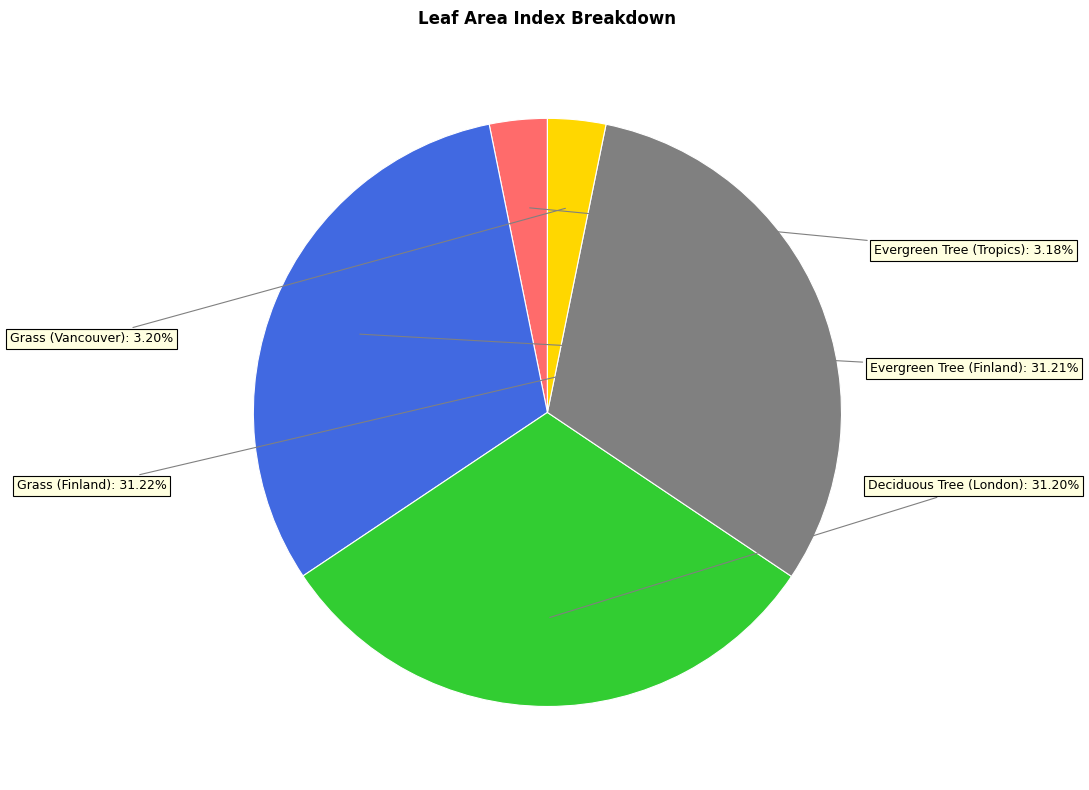

Does any single category account for the majority?

No